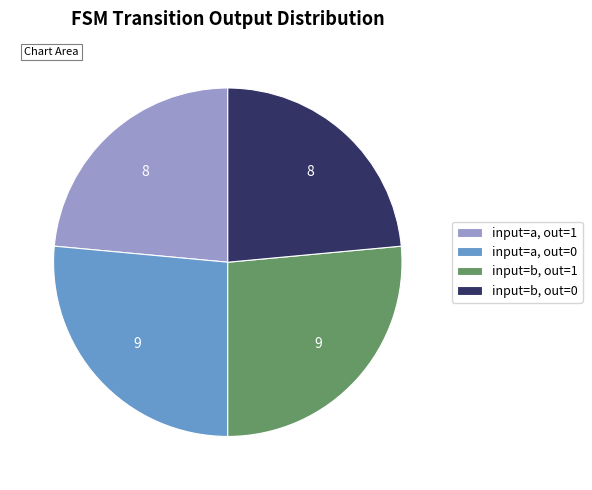

Approximately how many times larger is the value at input=a, out=0 compared to input=b, out=1?

1.0